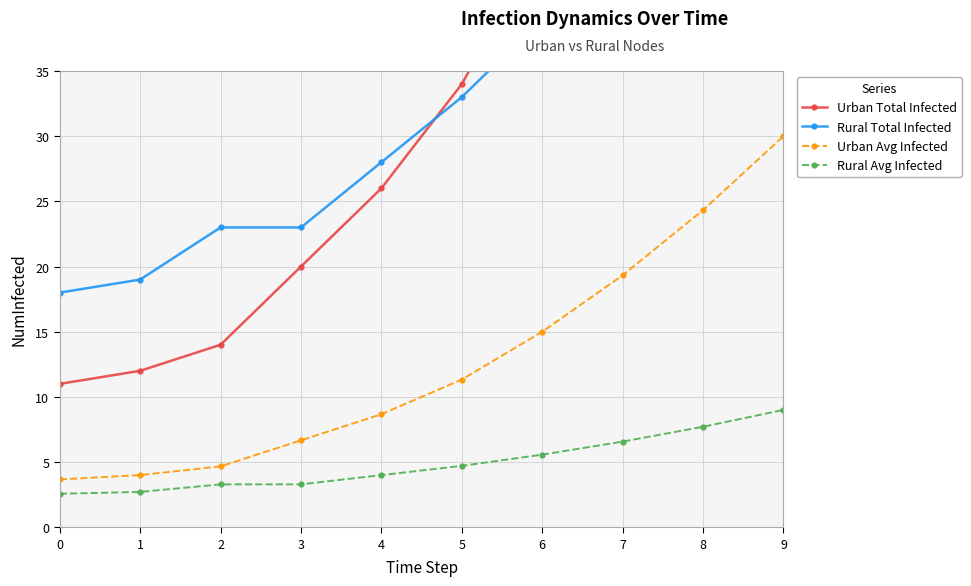

True or false: Urban Total Infected has a value of 12.9 at 3.

False